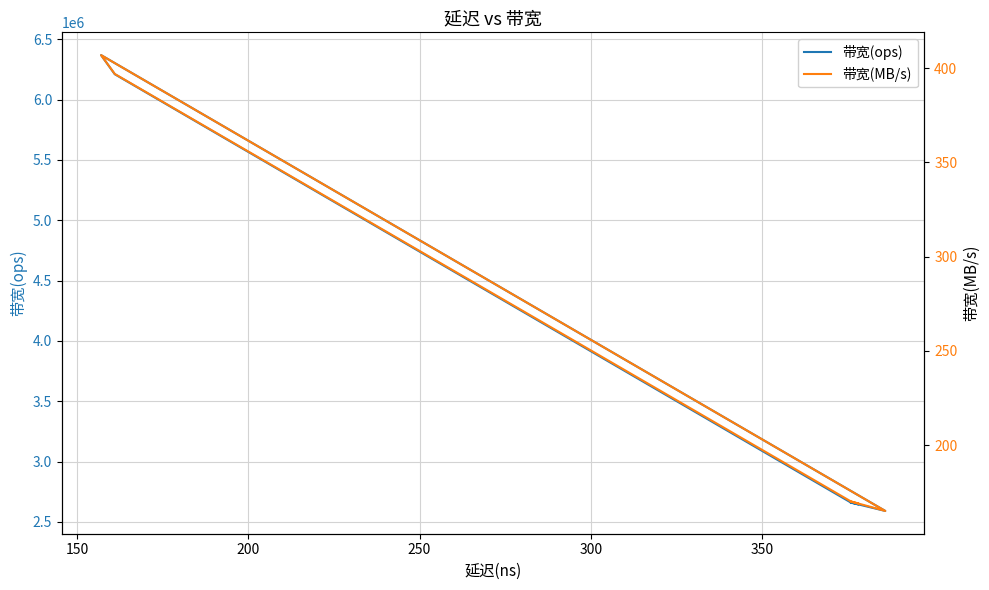

The value of 带宽(MB/s) at 250 is 165. True or false?

False